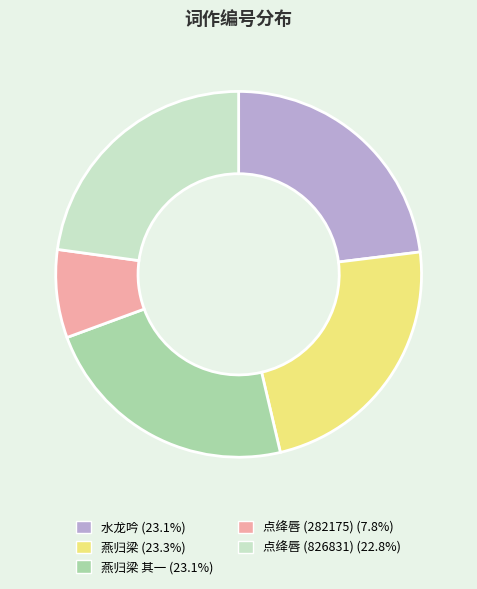

Is there a majority slice in this chart?

No